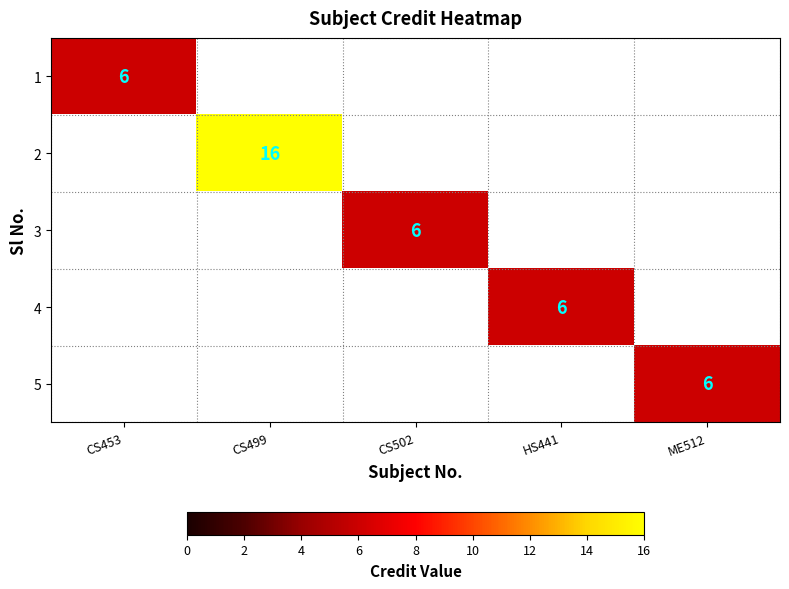

The 1 series shows 6 at CS453. True or false?

True